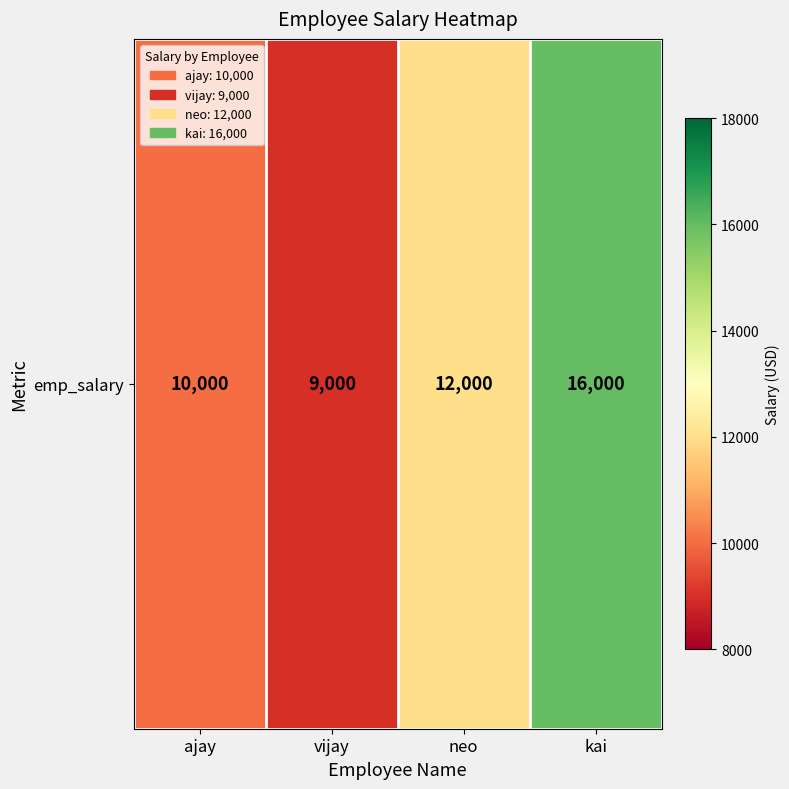

True or false: the data shows 16000 at kai.

True